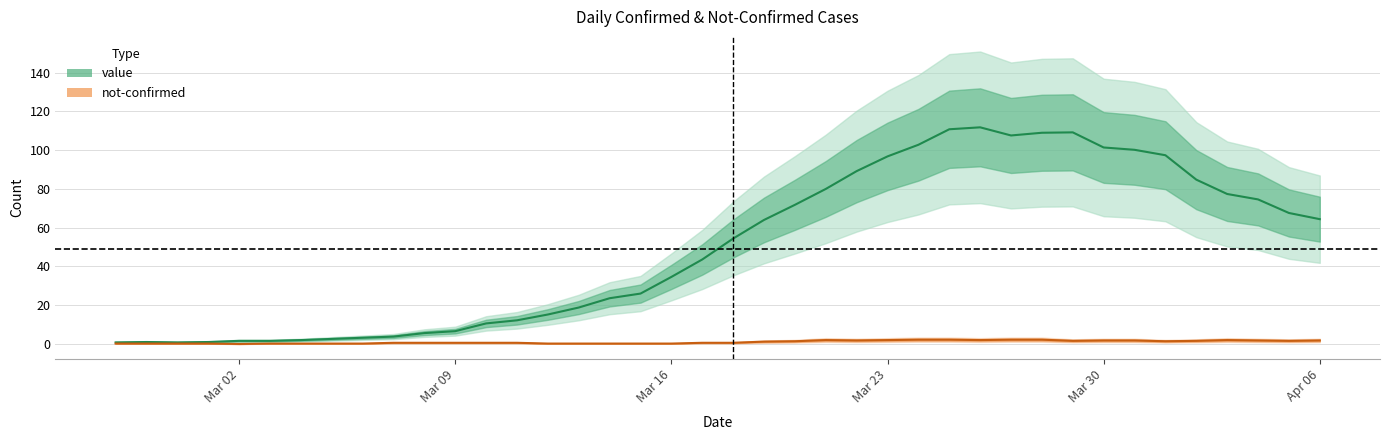

What is the sum of all values?

1990.4